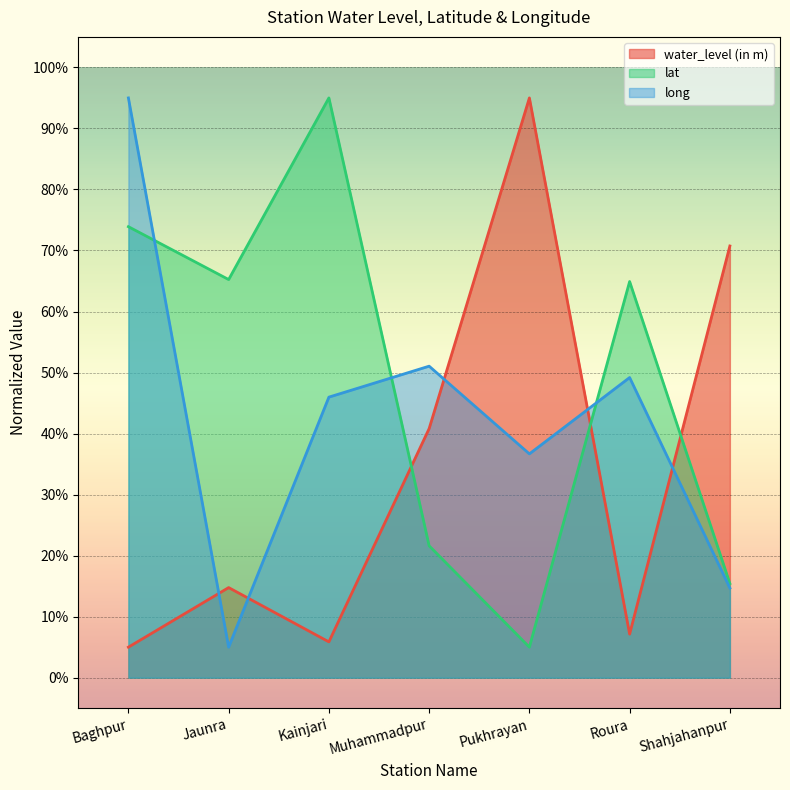

Is it true that lat equals 38.7 at Muhammadpur?

False